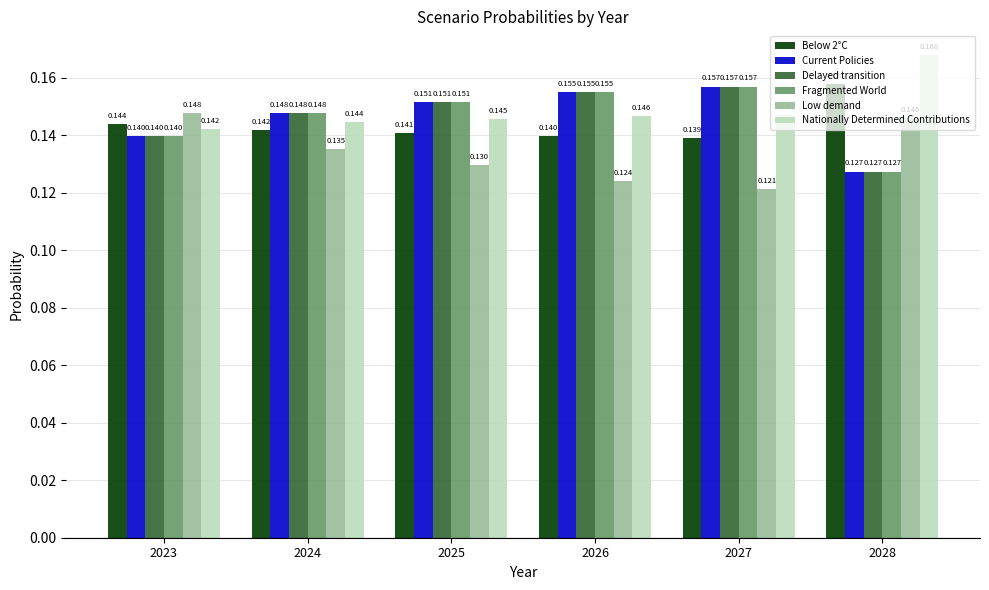

What is the sum of the Delayed transition values at 2028 and 2023?

0.3